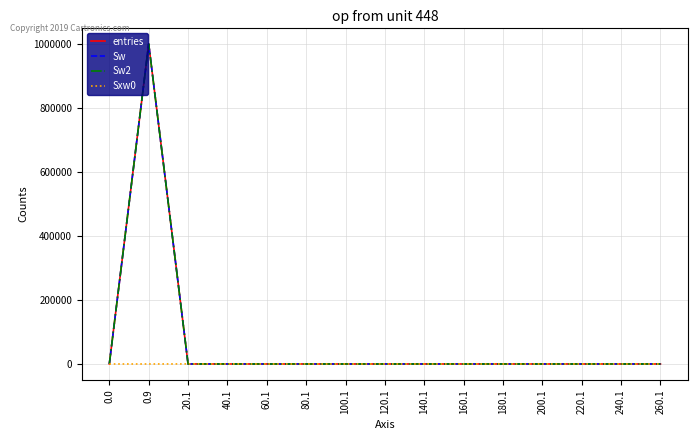

Is it true that entries equals 3 at 40.1?

False